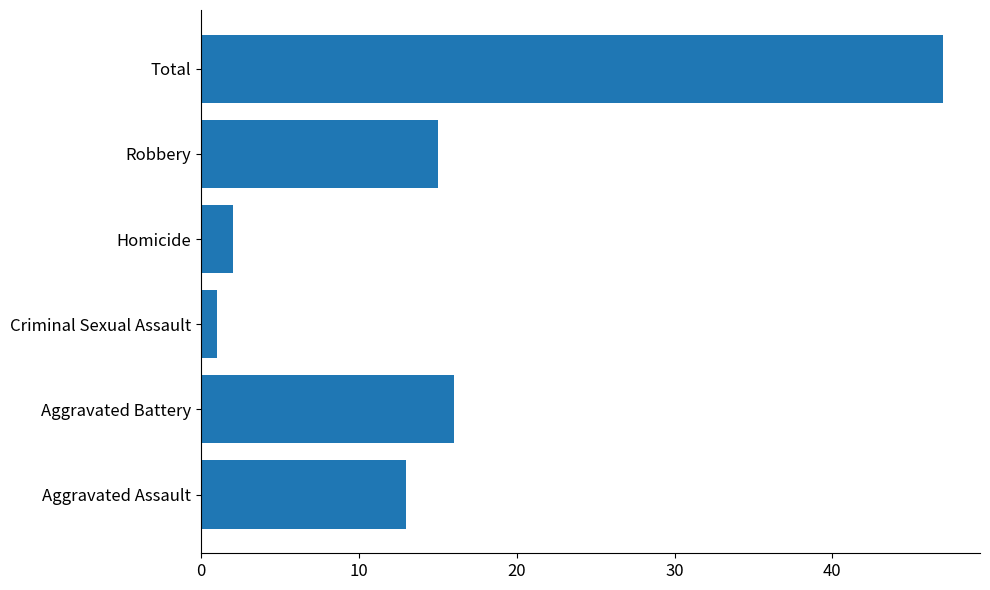

List the labels in order of value, largest first.

Total, Aggravated Battery, Robbery, Aggravated Assault, Homicide, Criminal Sexual Assault